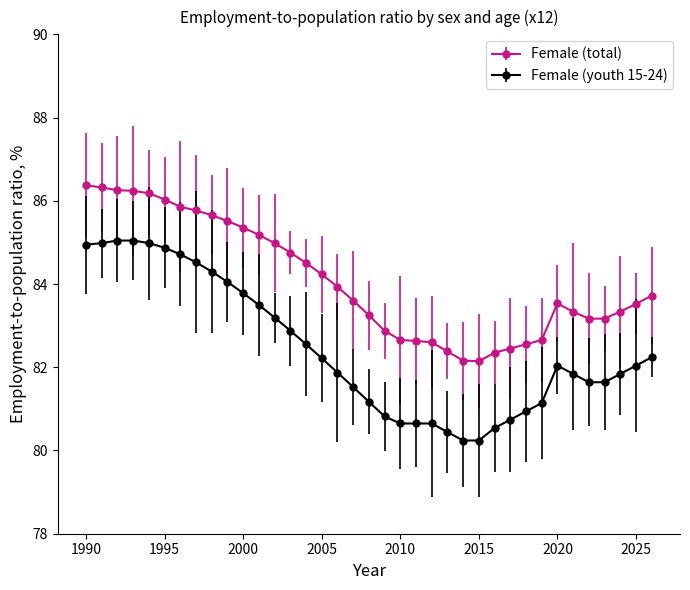

Which series has the largest total across all categories?

Female (total)